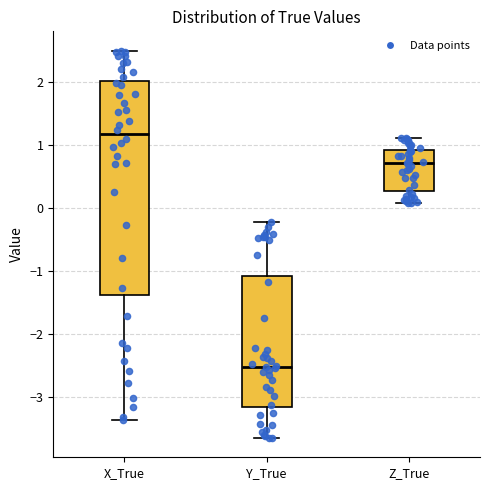

Reading left to right, transcribe this box plot: for each box, give where its median line is, the range the box spans, and where its two whiskers end, as read against the y-axis. The values are not printed on the chart, so give them approximately, as read against the axis.

X_True: median 1.2, box -1.4 to 2.0, whiskers -3.4 to 2.5
Y_True: median -2.5, box -3.2 to -1.1, whiskers -3.6 to -0.2
Z_True: median 0.7, box 0.3 to 0.9, whiskers 0.1 to 1.1